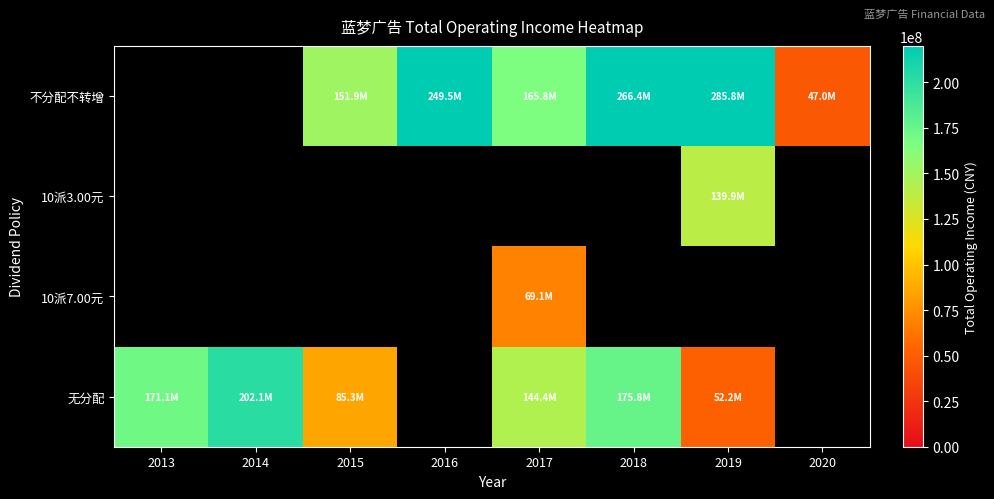

Between 2017 and 2018, which series saw the biggest shift?

不分配不转增